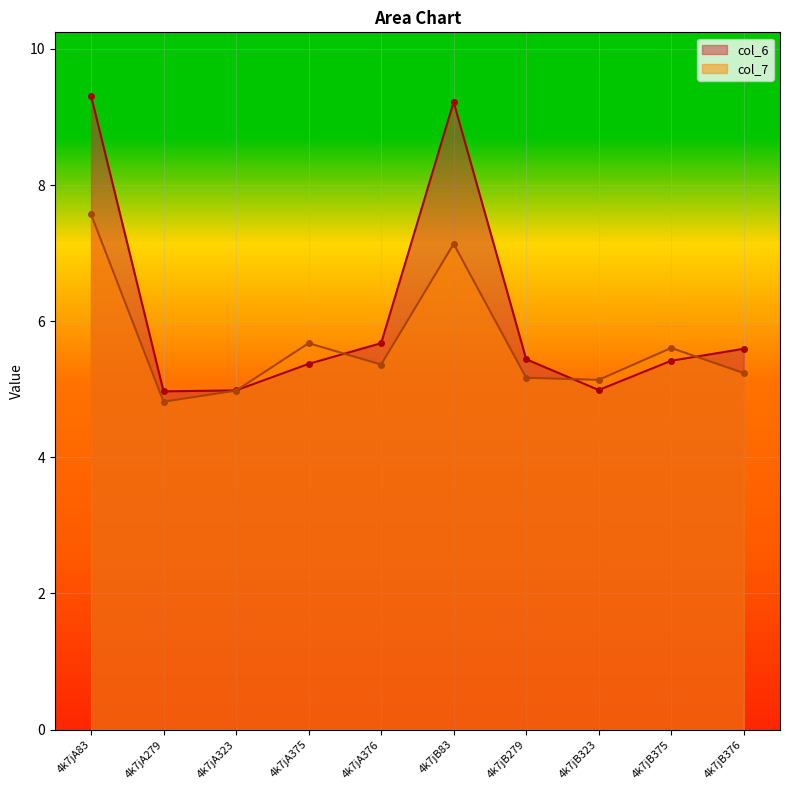

What is the difference between the col_7 values at 4k7jB375 and 4k7jA279?

0.8